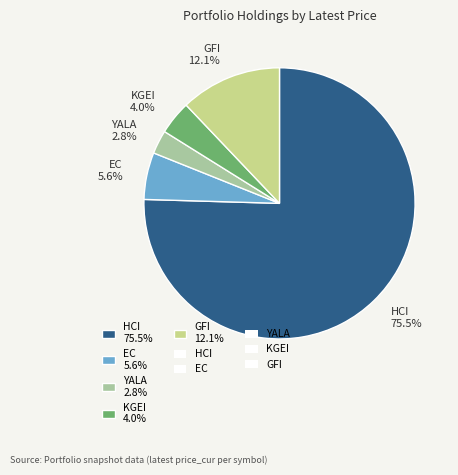

What percentage is the KGEI slice, to the nearest percent?

4%